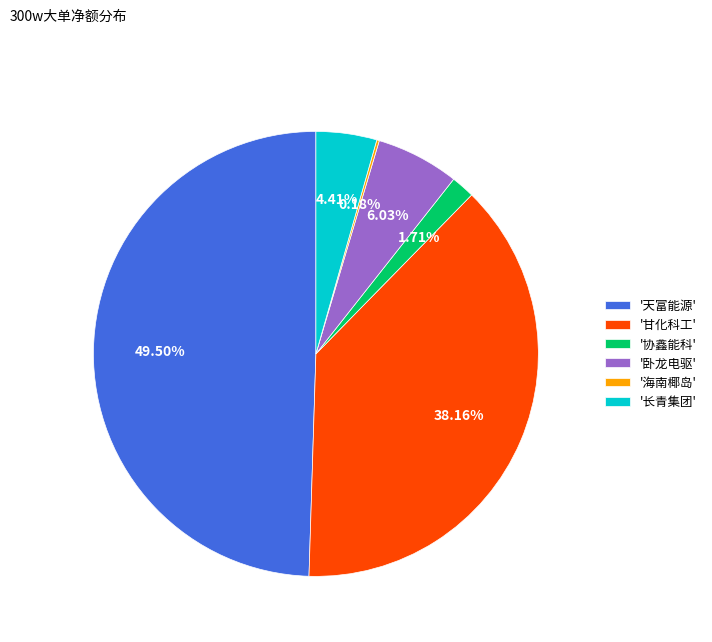

Does '协鑫能科' represent more than half of the total?

No